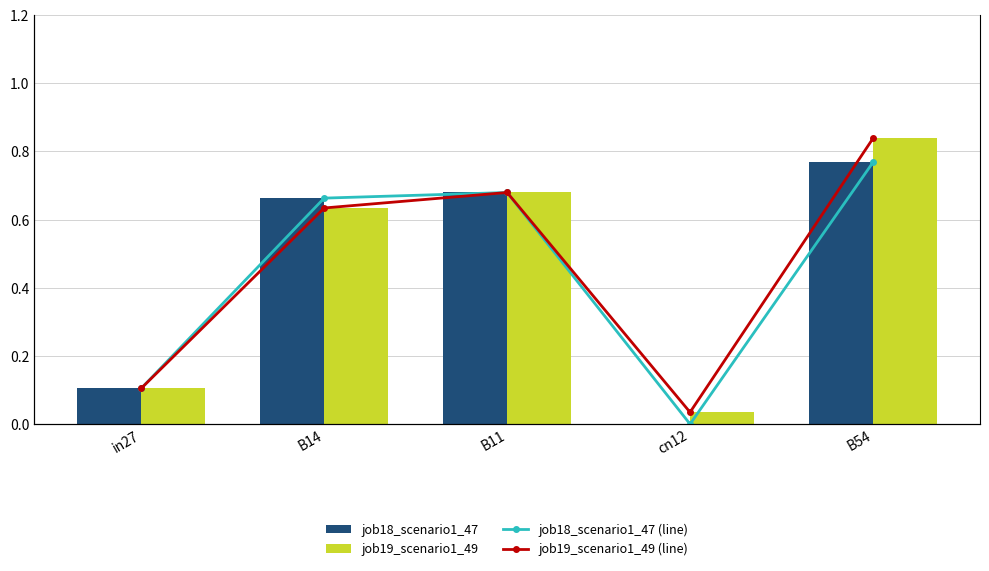

Reading left to right, list all the values displayed in this chart.

job18_scenario1_47: in27=0.1	B14=0.7	B11=0.7	cn12=0.0	B54=0.8
job19_scenario1_49: in27=0.1	B14=0.6	B11=0.7	cn12=0.0	B54=0.8
job18_scenario1_47 (line): in27=0.1	B14=0.7	B11=0.7	cn12=0.0	B54=0.8
job19_scenario1_49 (line): in27=0.1	B14=0.6	B11=0.7	cn12=0.0	B54=0.8